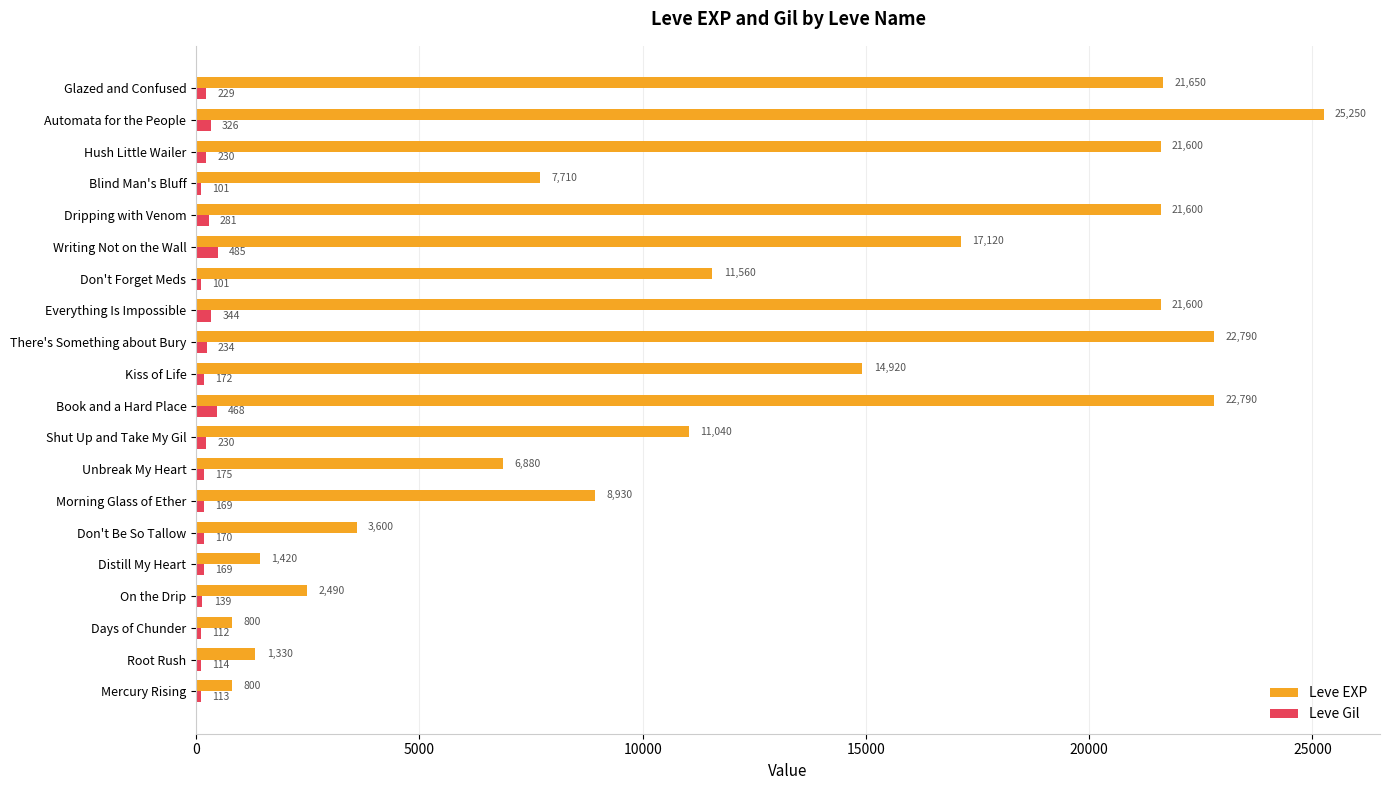

At which label does Leve Gil reach its peak?

Writing Not on the Wall